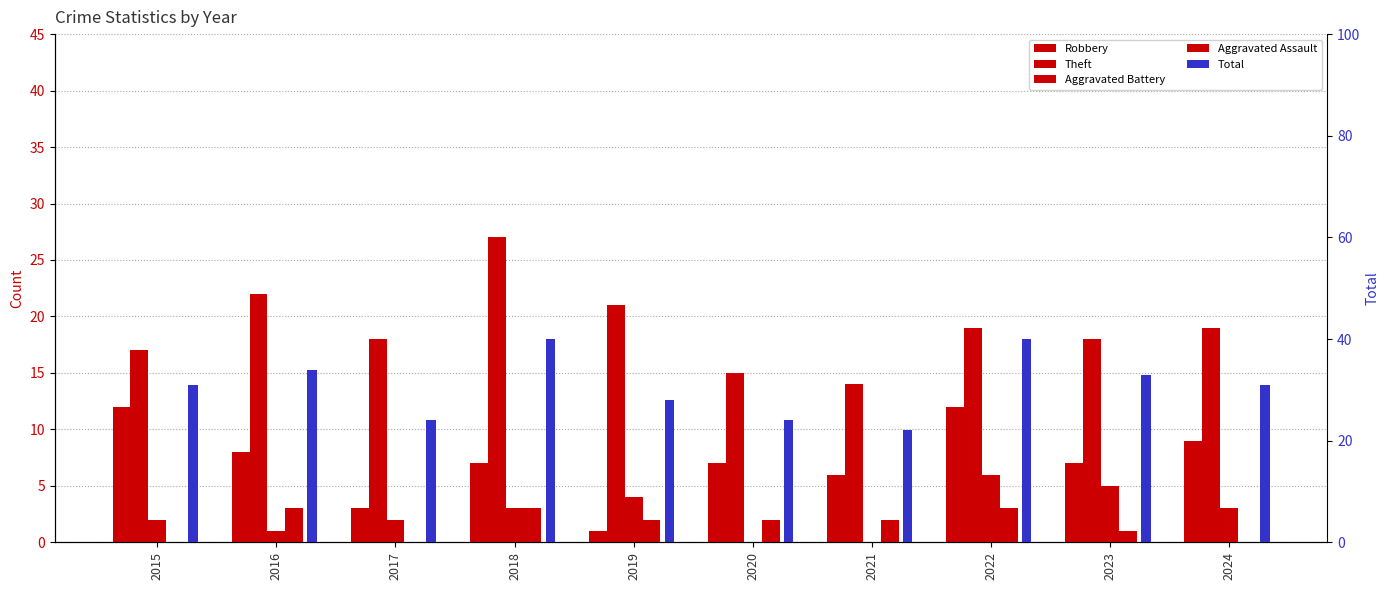

What is the sum of all Theft values?

190